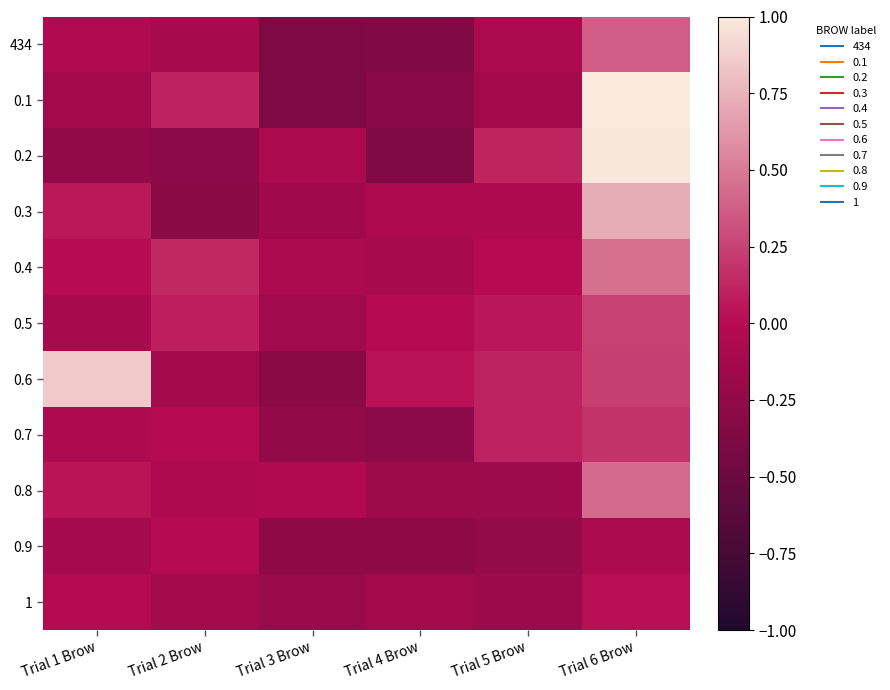

Rank the series at Trial 4 Brow from highest to lowest value.

0.6, 0.5, 0.3, 0.4, 1, 0.8, 0.9, 0.7, 0.1, 434, 0.2